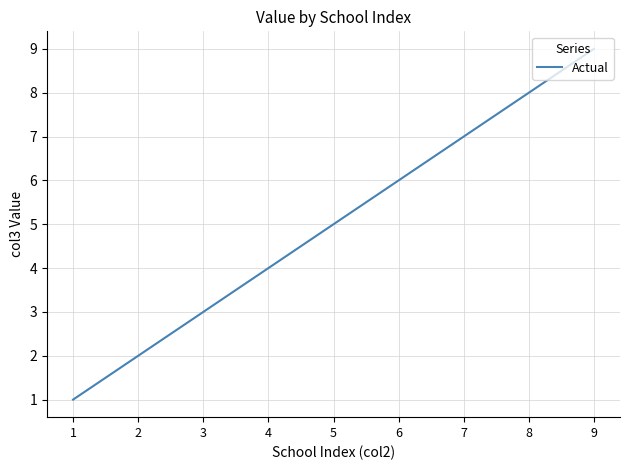

Which has a higher value, 7 or 3?

7